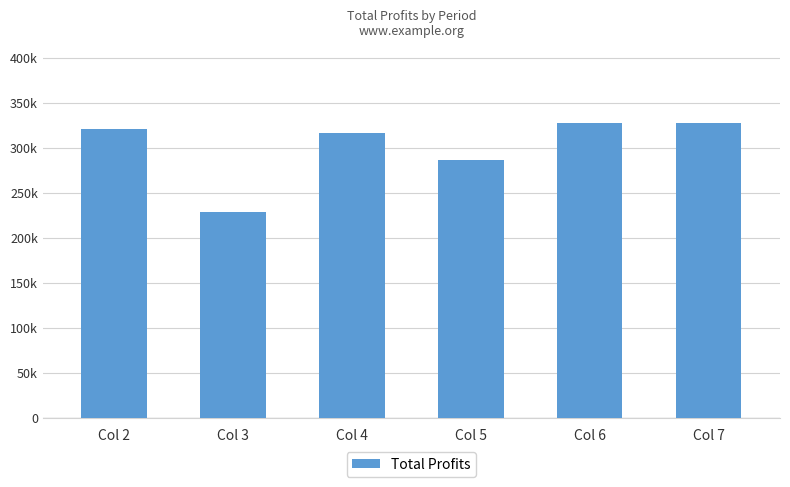

Which label corresponds to the largest value in the chart?

Col 7